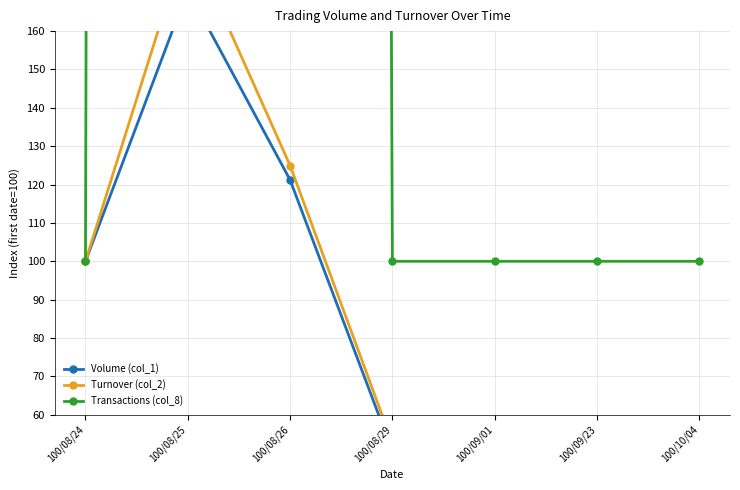

At which category does the chart reach its minimum across all series?

100/09/01